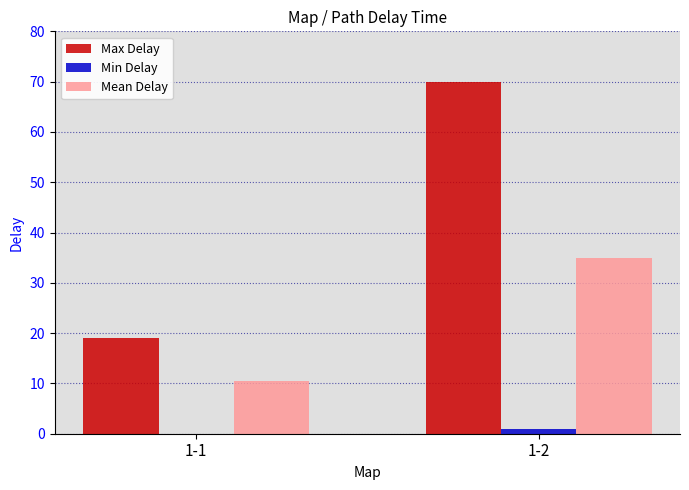

Is the value of Min Delay at 1-1 greater than the value of Mean Delay at 1-2?

No